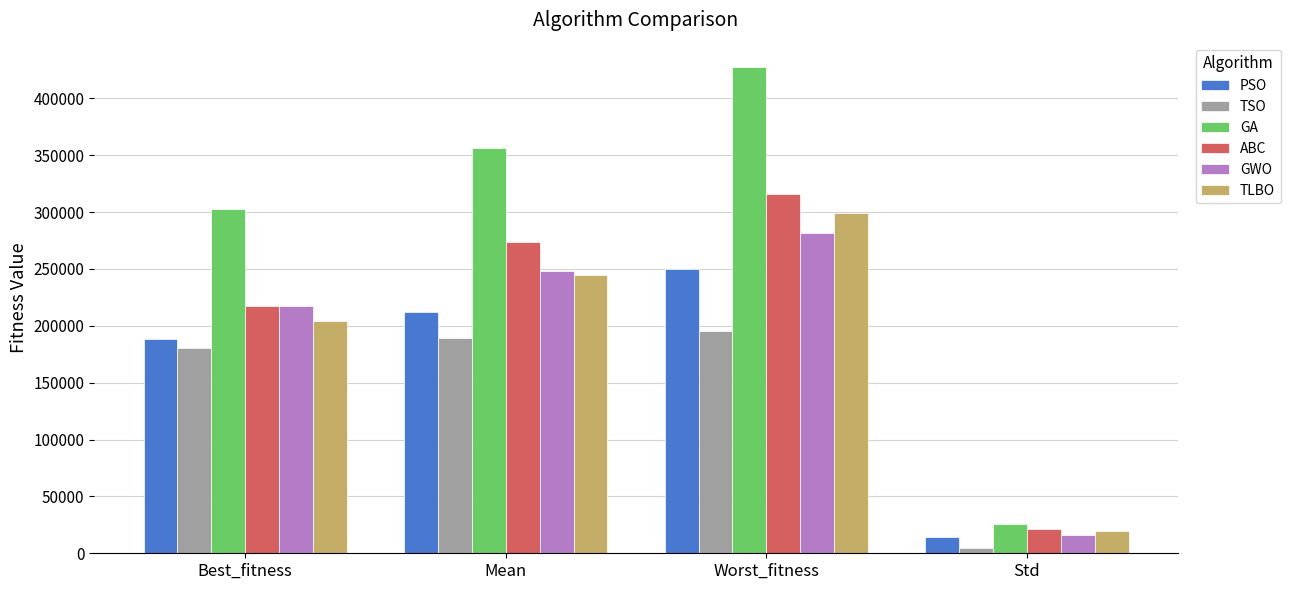

What value does the TSO series have at Std?

4209.8